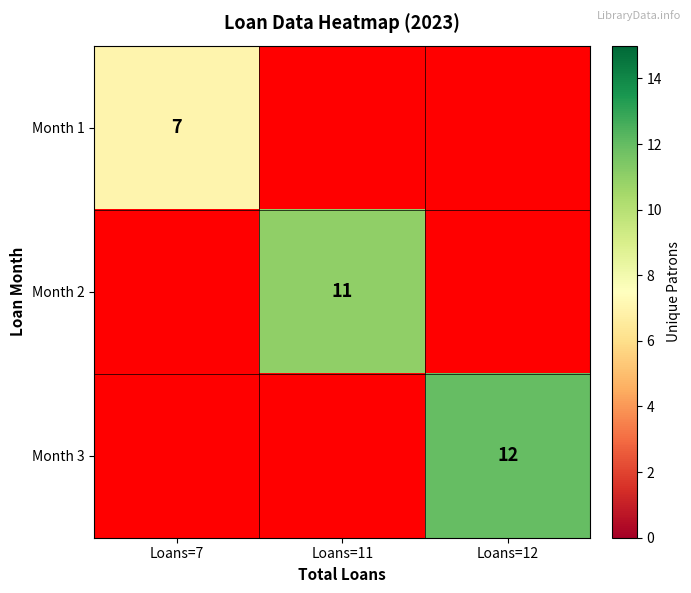

How many categories are shown in the chart?

3